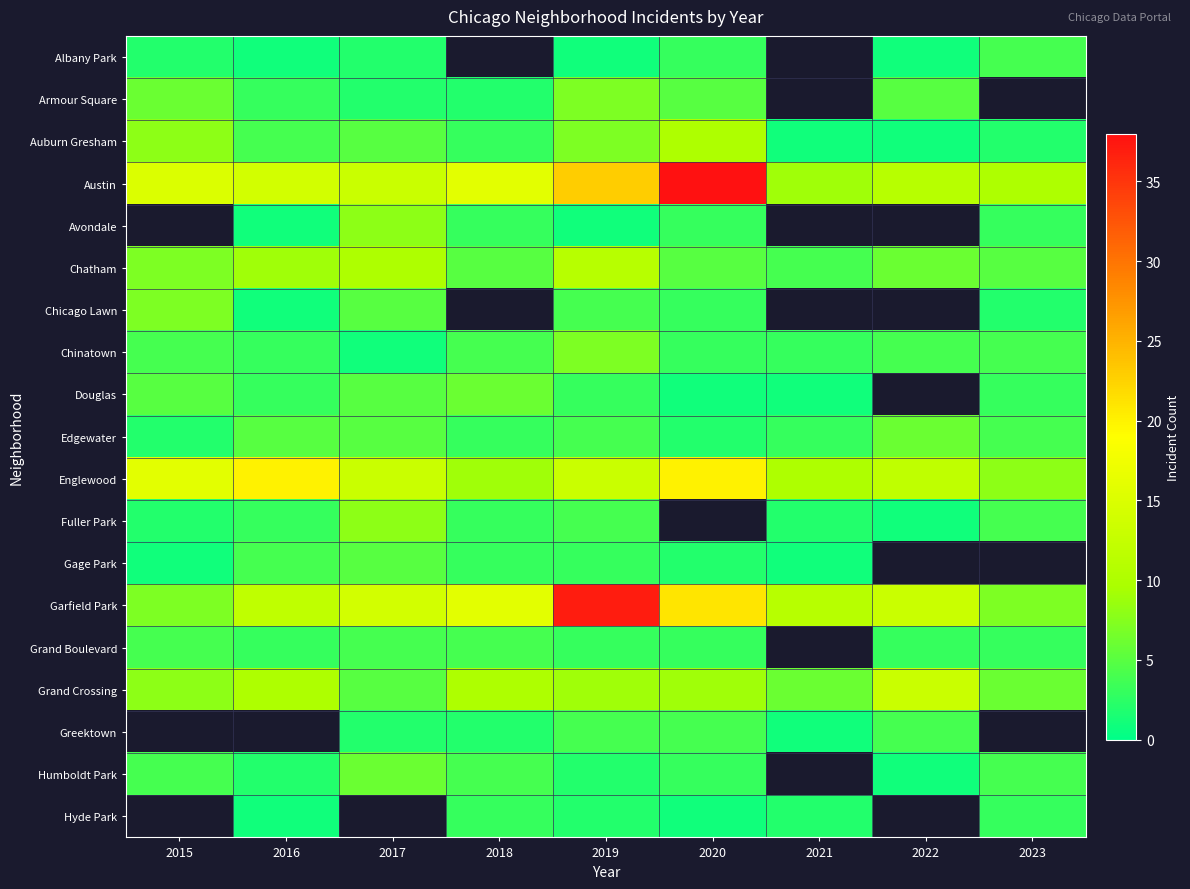

What is the minimum value shown in the chart?

1.0